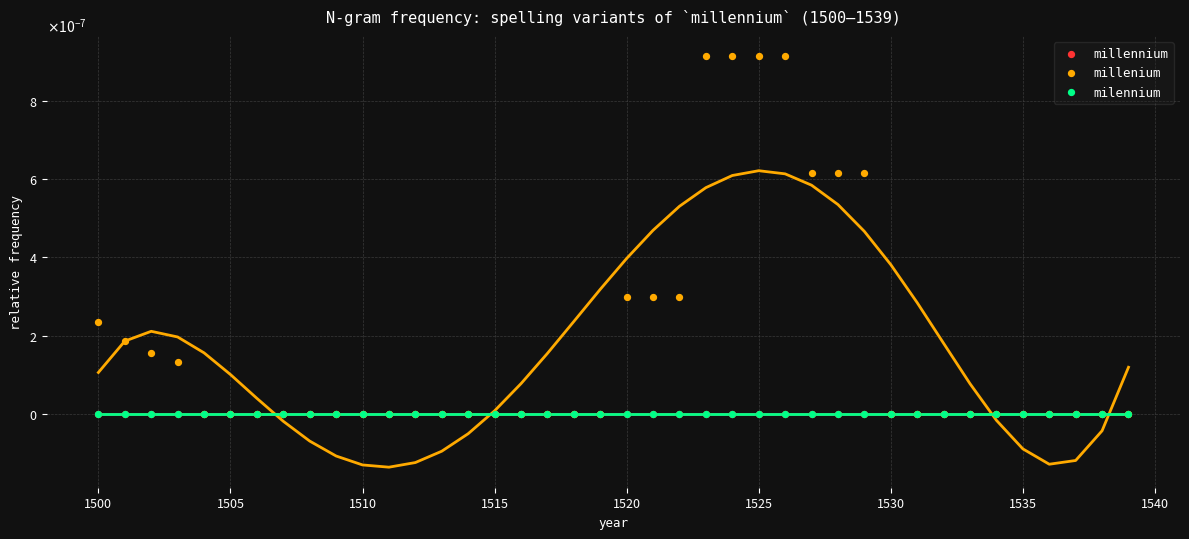

What are all the series names shown in the legend?

millennium, millenium, milennium